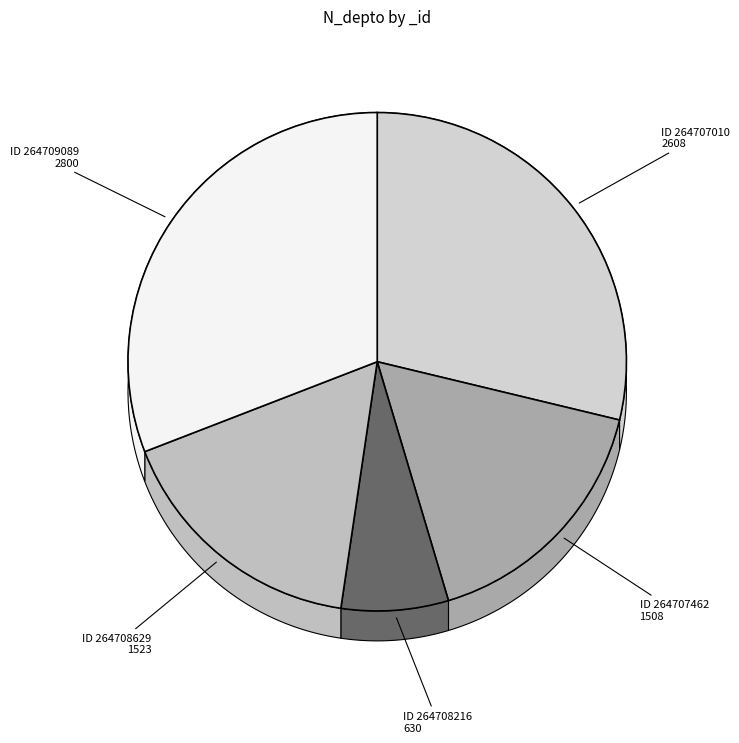

What is the change in value from 264708216 to 264709089?

+2170